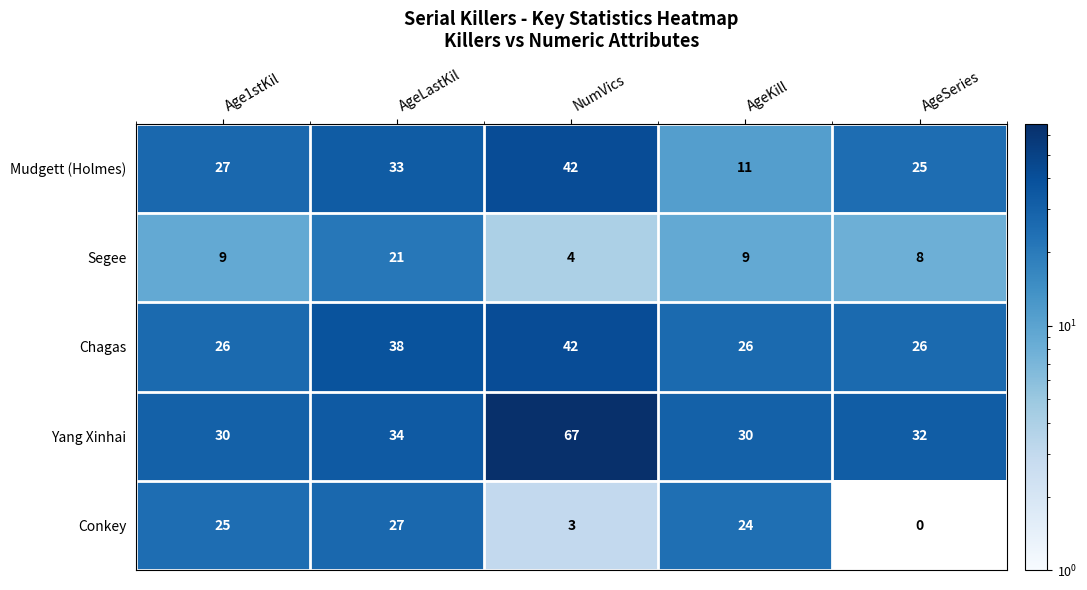

Reading left to right, extract all data points from this chart.

Mudgett (Holmes): Age1stKil=27	AgeLastKil=33	NumVics=42	AgeKill=11	AgeSeries=25
Segee: Age1stKil=9	AgeLastKil=21	NumVics=4	AgeKill=9	AgeSeries=8
Chagas: Age1stKil=26	AgeLastKil=38	NumVics=42	AgeKill=26	AgeSeries=26
Yang Xinhai: Age1stKil=30	AgeLastKil=34	NumVics=67	AgeKill=30	AgeSeries=32
Conkey: Age1stKil=25	AgeLastKil=27	NumVics=3	AgeKill=24	AgeSeries=0